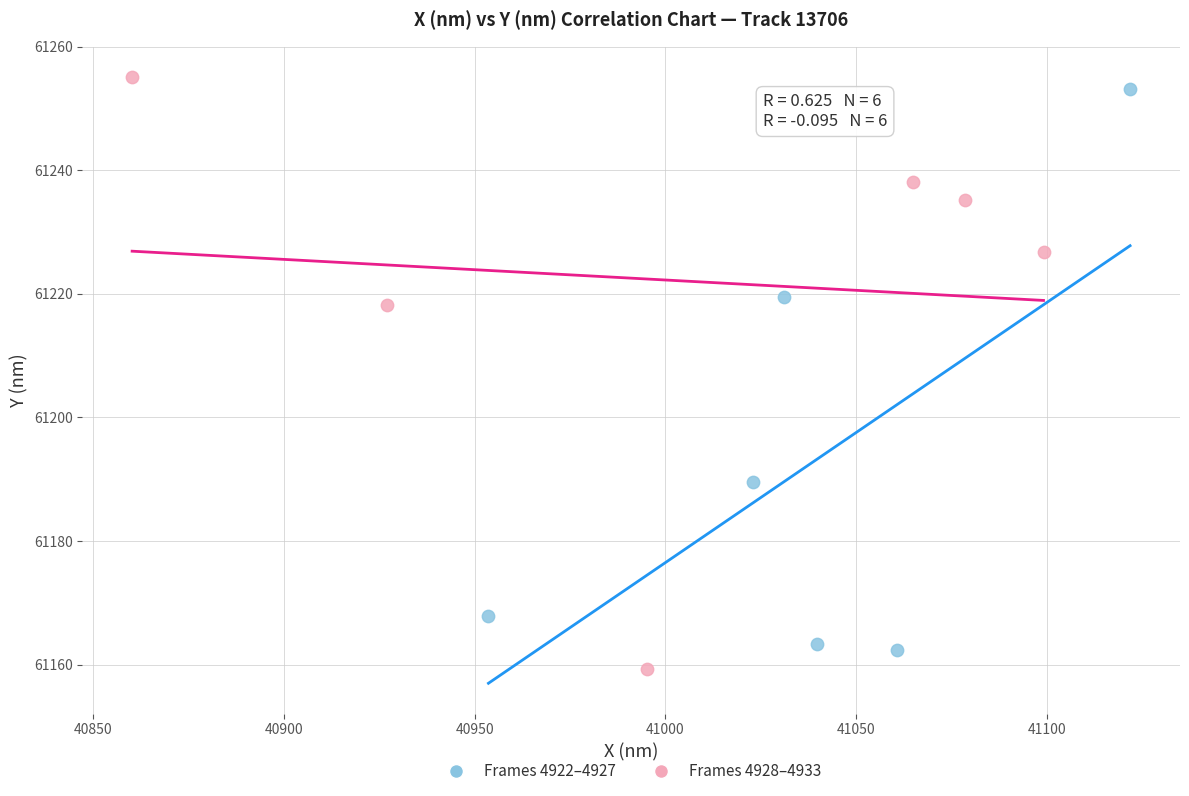

Which series has the widest spread of Y values?

Frames 4928–4933